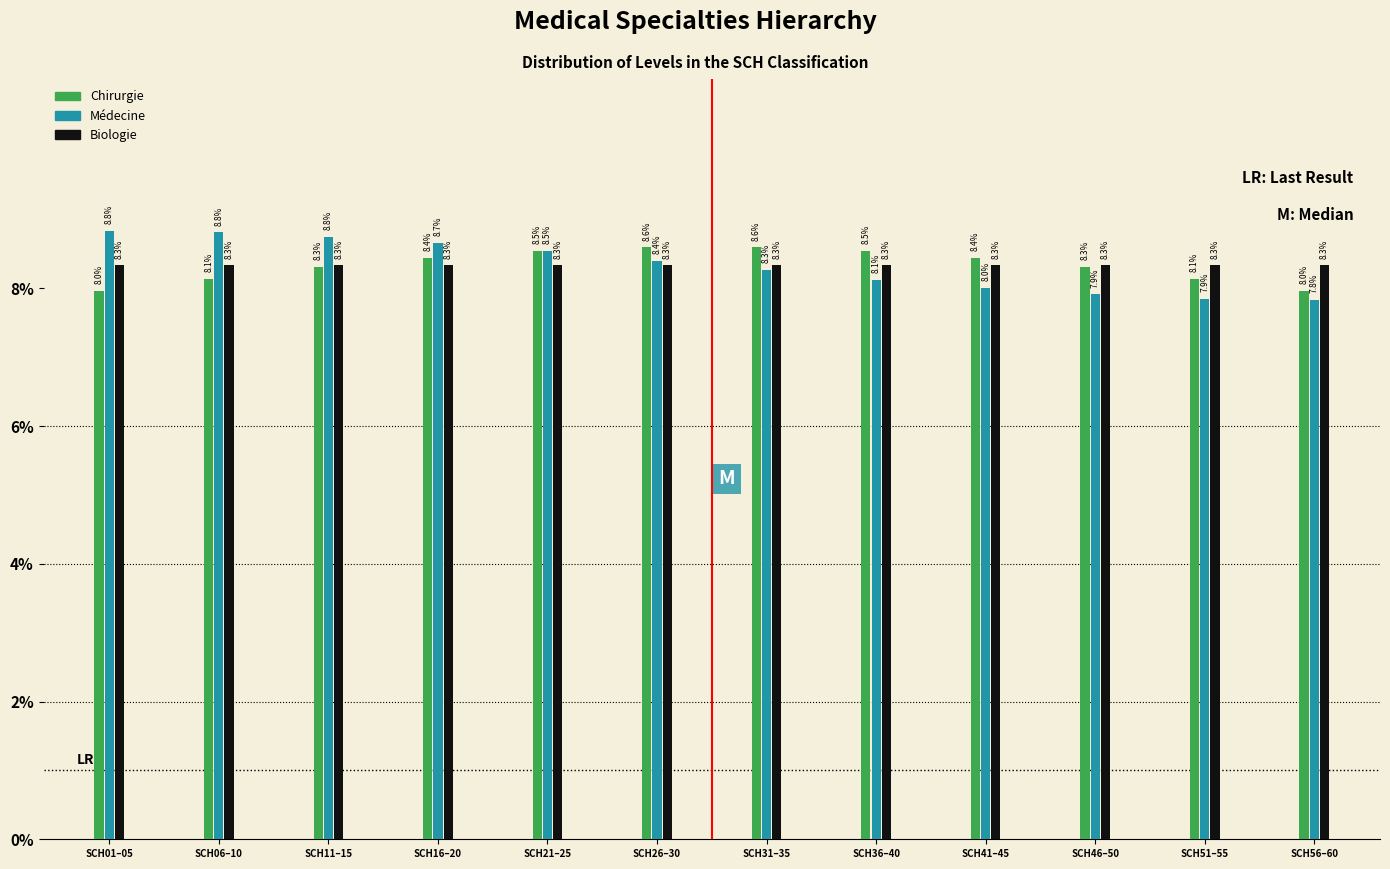

Reading left to right, transcribe all the data shown in this chart.

Chirurgie: SCH01–05=8.0	SCH06–10=8.1	SCH11–15=8.3	SCH16–20=8.4	SCH21–25=8.5	SCH26–30=8.6	SCH31–35=8.6	SCH36–40=8.5	SCH41–45=8.4	SCH46–50=8.3	SCH51–55=8.1	SCH56–60=8.0
Médecine: SCH01–05=8.8	SCH06–10=8.8	SCH11–15=8.8	SCH16–20=8.7	SCH21–25=8.5	SCH26–30=8.4	SCH31–35=8.3	SCH36–40=8.1	SCH41–45=8.0	SCH46–50=7.9	SCH51–55=7.9	SCH56–60=7.8
Biologie: SCH01–05=8.3	SCH06–10=8.3	SCH11–15=8.3	SCH16–20=8.3	SCH21–25=8.3	SCH26–30=8.3	SCH31–35=8.3	SCH36–40=8.3	SCH41–45=8.3	SCH46–50=8.3	SCH51–55=8.3	SCH56–60=8.3